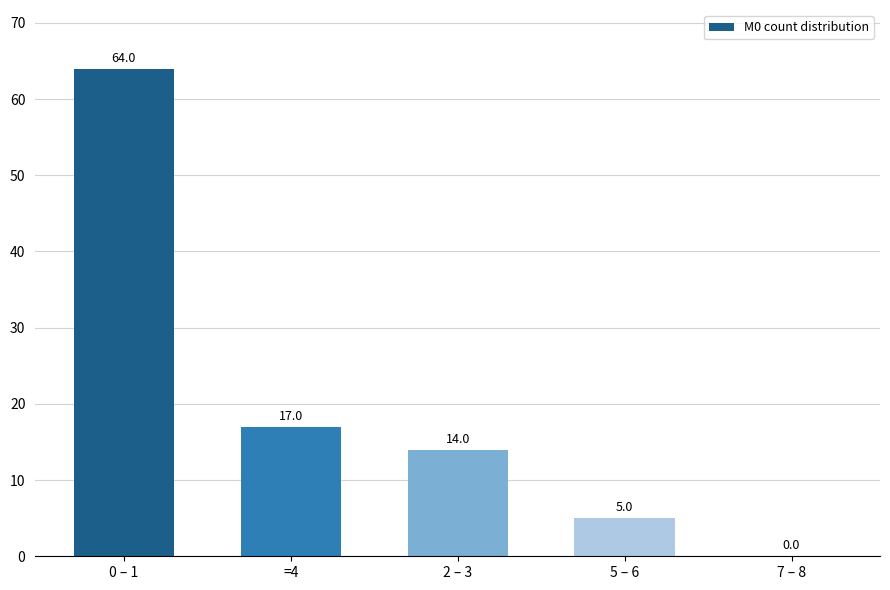

Is it true that the value at 2 – 3 is 5?

False